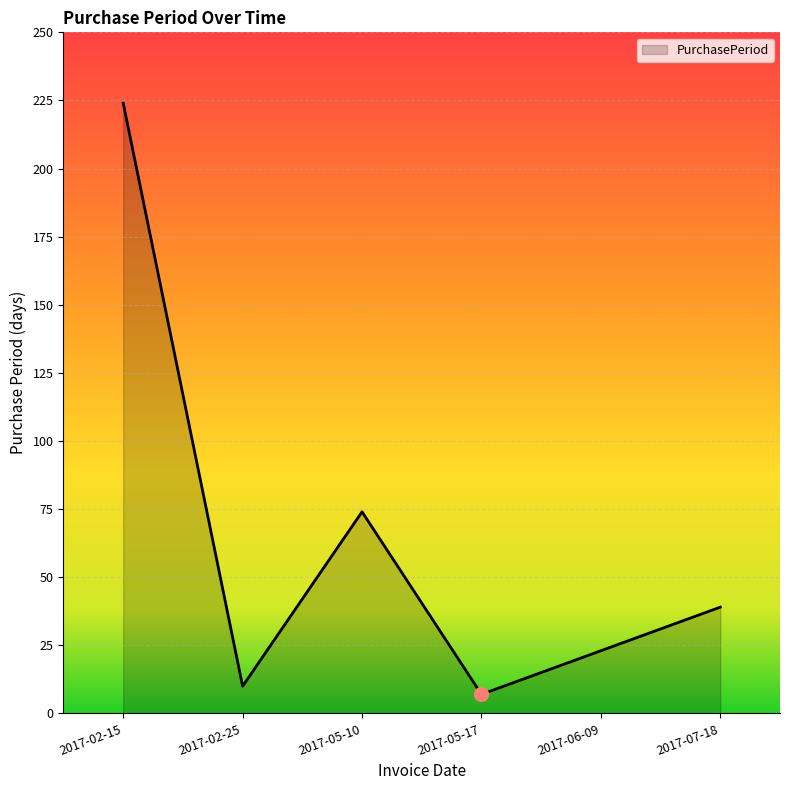

Between 2017-05-10 and 2017-06-09, which is larger?

2017-05-10